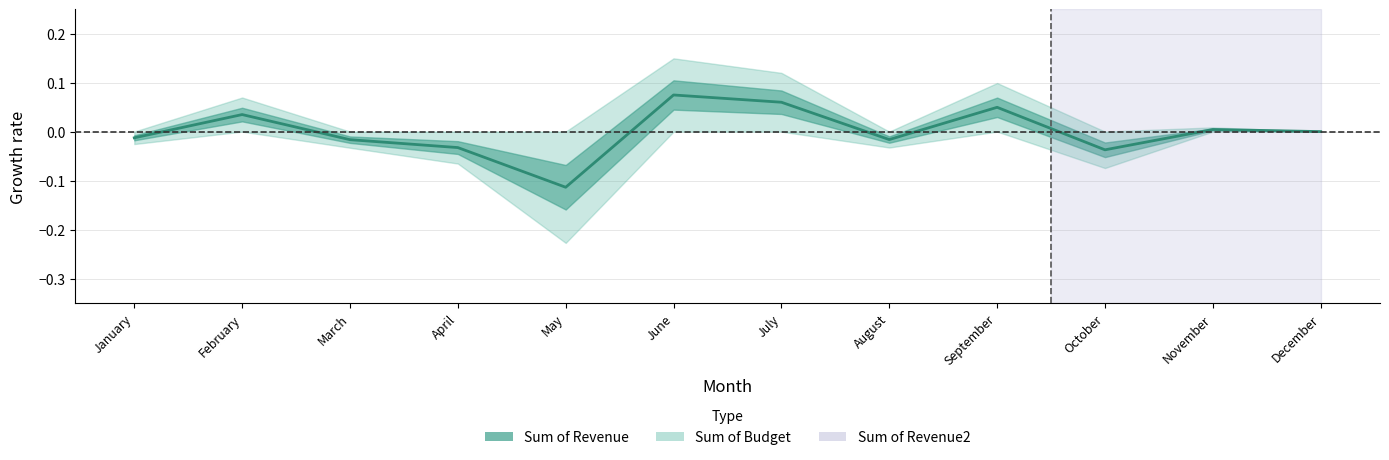

Which has a higher value, May or February?

February